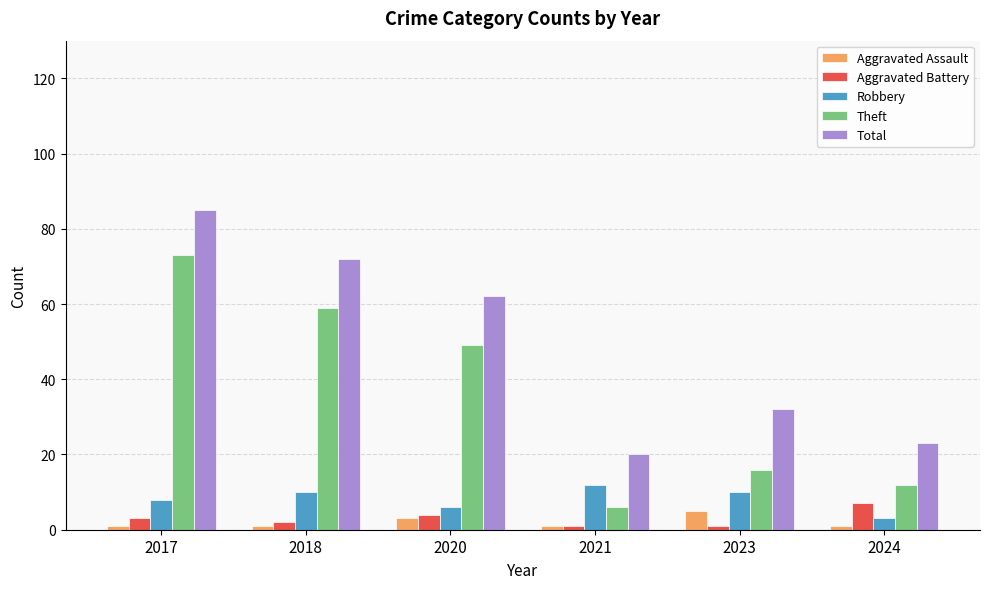

How many data points does each series have?

6